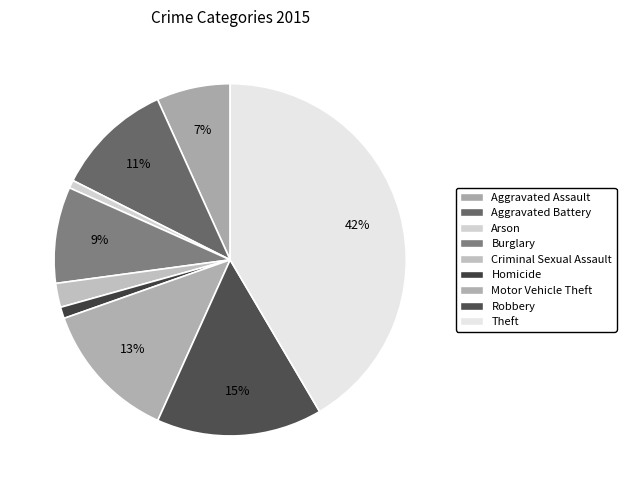

What is the smallest slice in the pie chart?

Arson